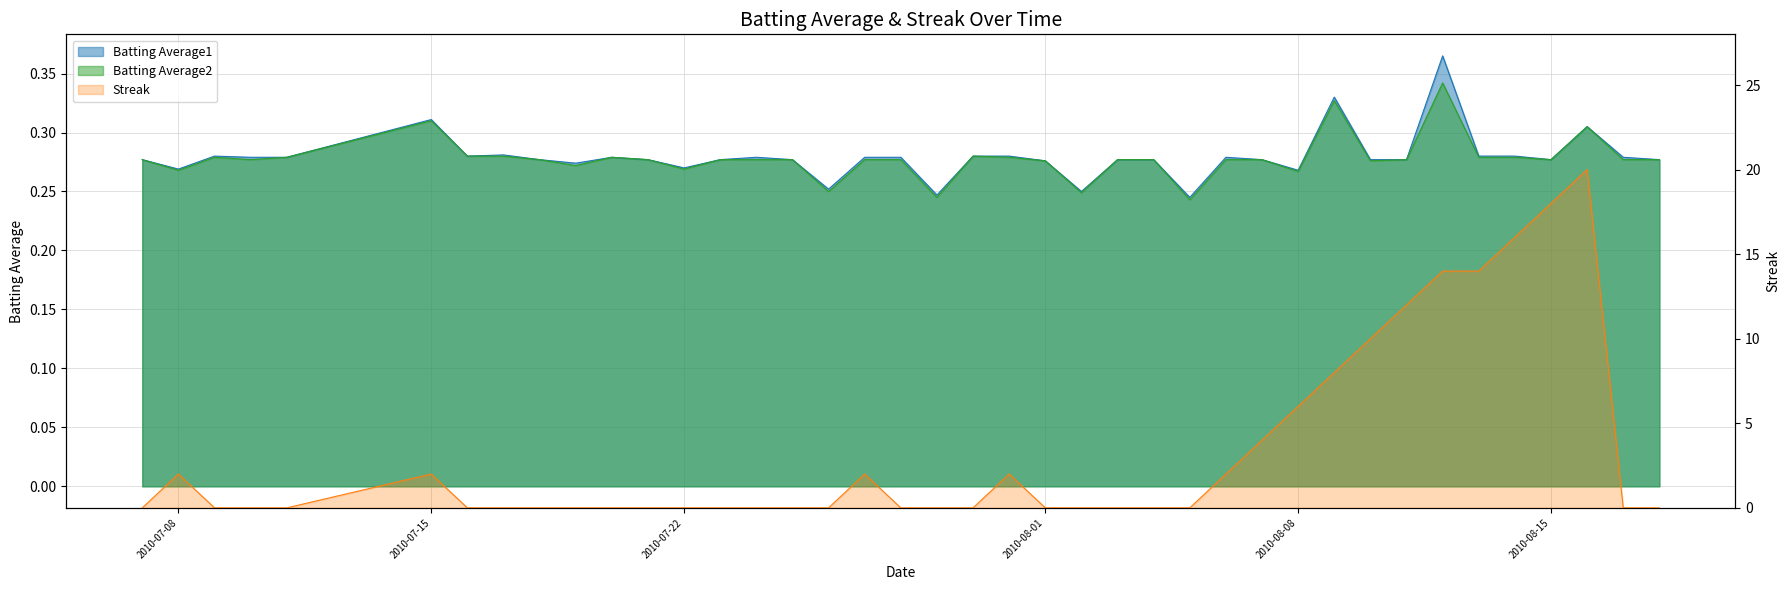

True or false: Batting Average2 has a value of 0.2 at 2010-08-16.

False